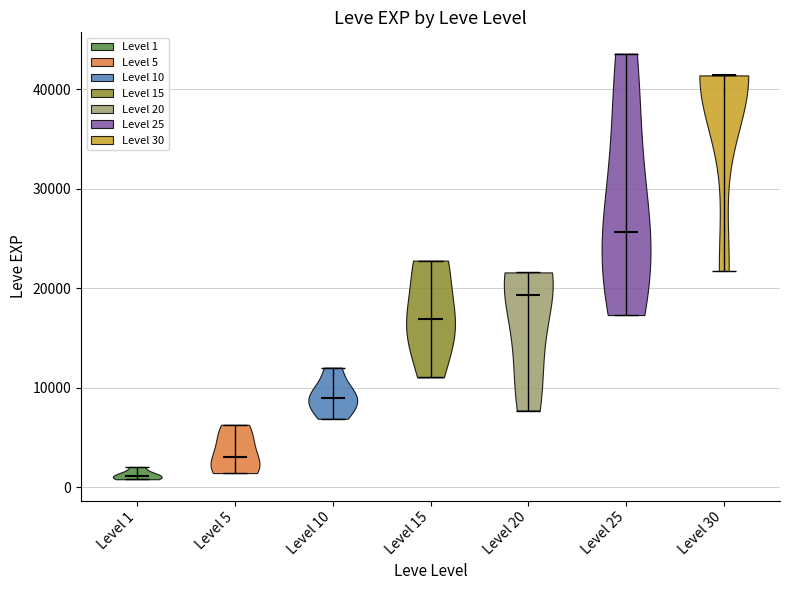

Reading left to right, read every violin against the y-axis: where its median line is, and the lowest and highest points it reaches. The values are not printed on the chart, so give them approximately, as read against the axis.

Level 1: median line 1000, lowest point 1000, highest point 2000
Level 5: median line 3000, lowest point 1000, highest point 6000
Level 10: median line 9000, lowest point 7000, highest point 12000
Level 15: median line 17000, lowest point 11000, highest point 23000
Level 20: median line 19000, lowest point 8000, highest point 22000
Level 25: median line 26000, lowest point 17000, highest point 44000
Level 30: median line 41000, lowest point 22000, highest point 41000